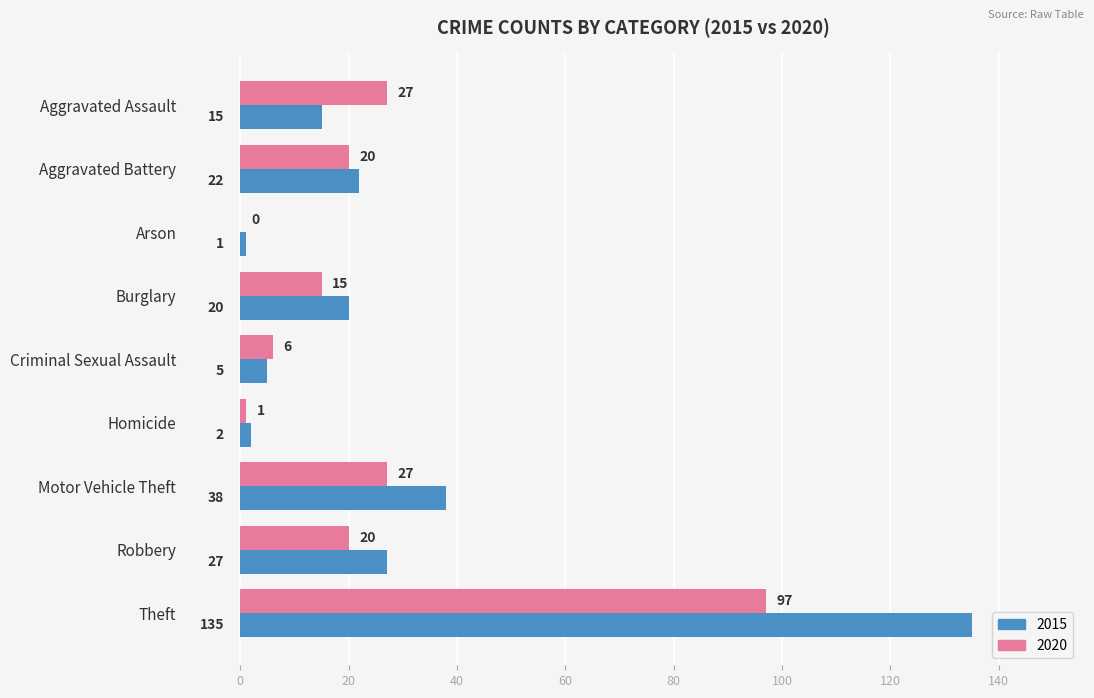

Which series changed the most between Motor Vehicle Theft and Robbery?

2015